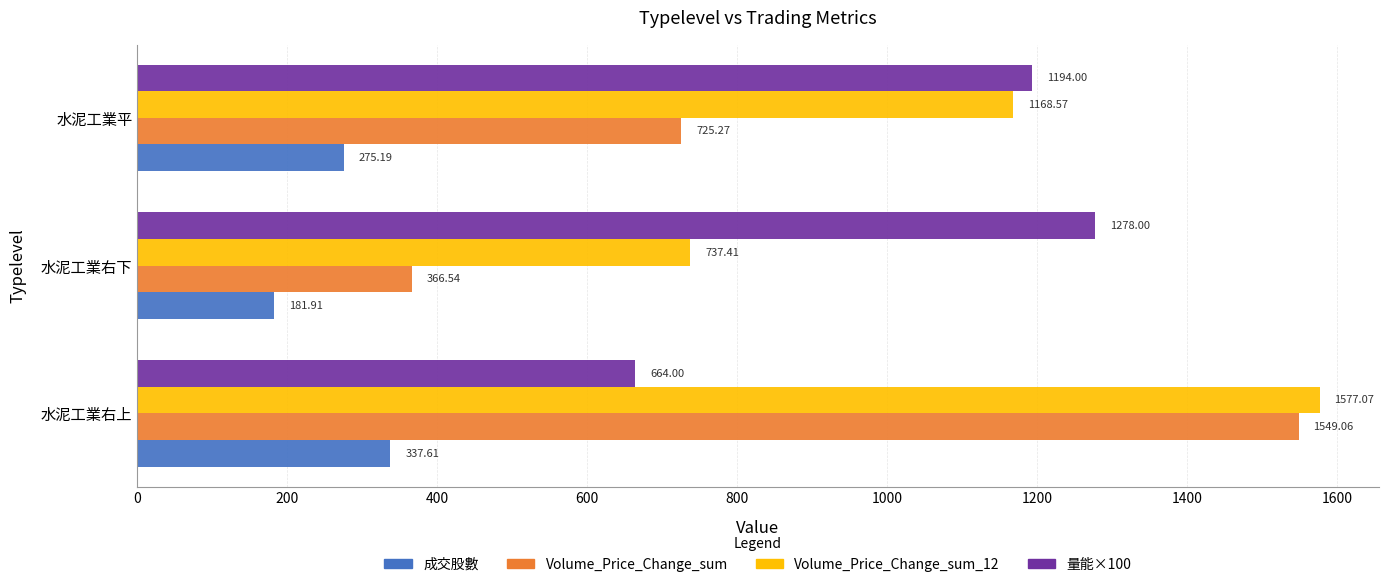

At which category is the sum across all series the highest?

水泥工業右上